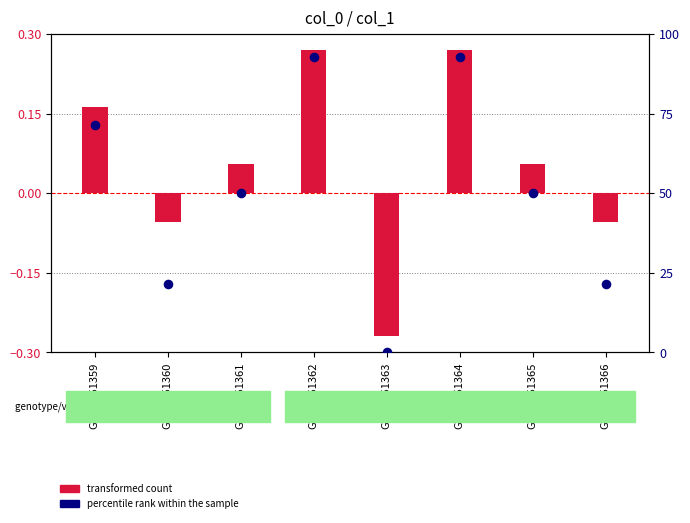

Which series has the largest Y range (max minus min)?

percentile rank within the sample